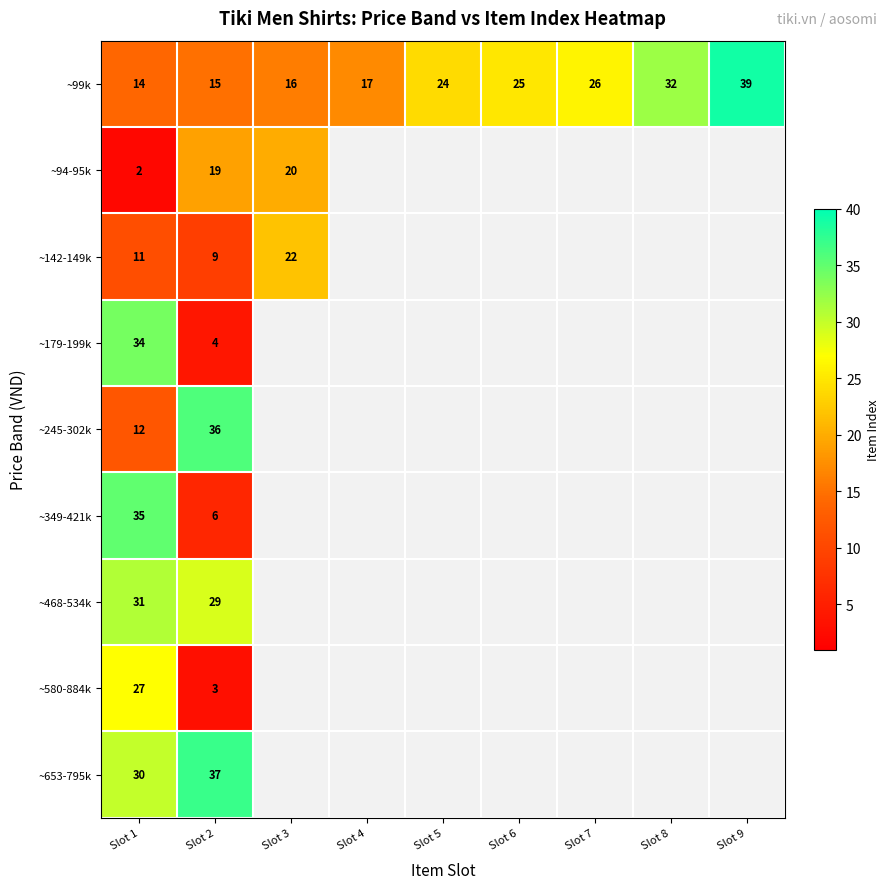

Which series changed the most between Slot 1 and Slot 2?

~179-199k